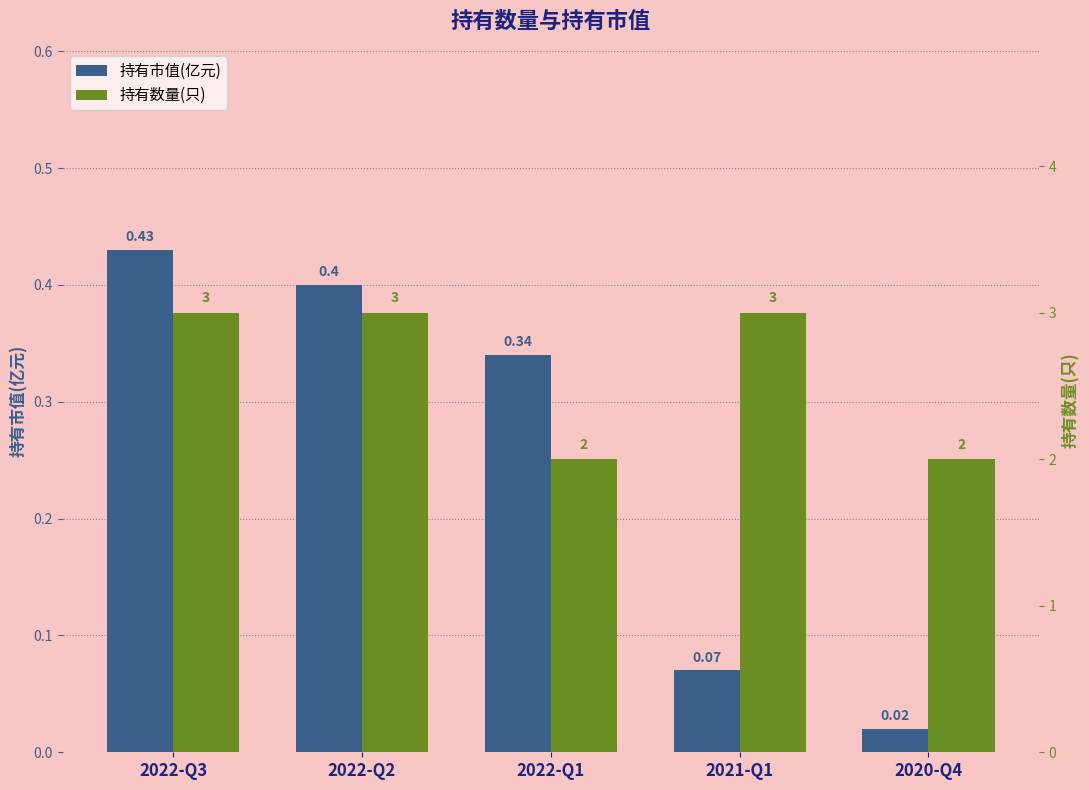

What is the difference between the maximum and minimum values in the 持有市值(亿元) series?

0.4